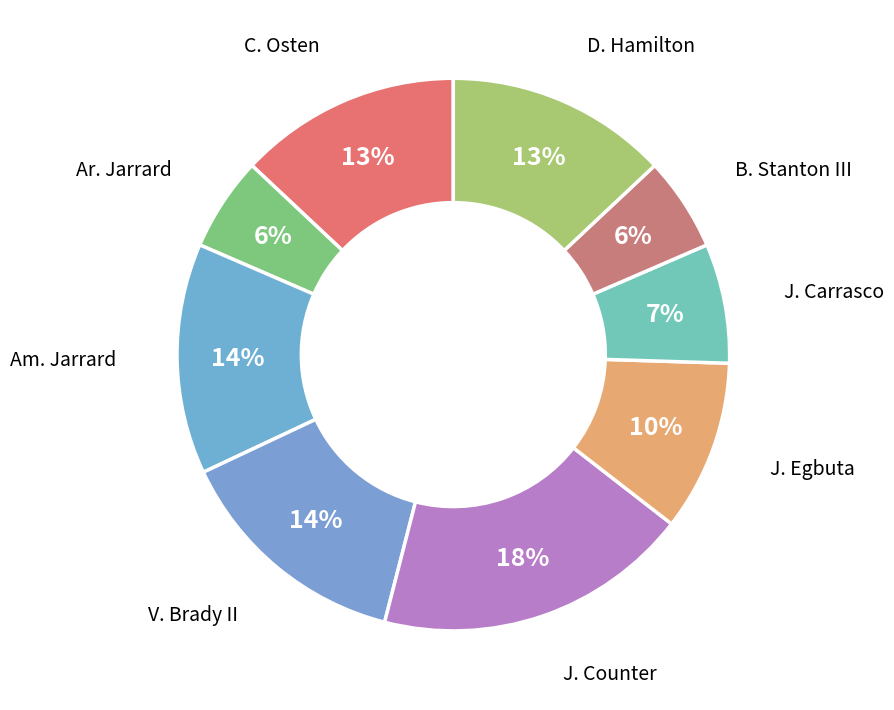

How many slices are in this pie chart?

9